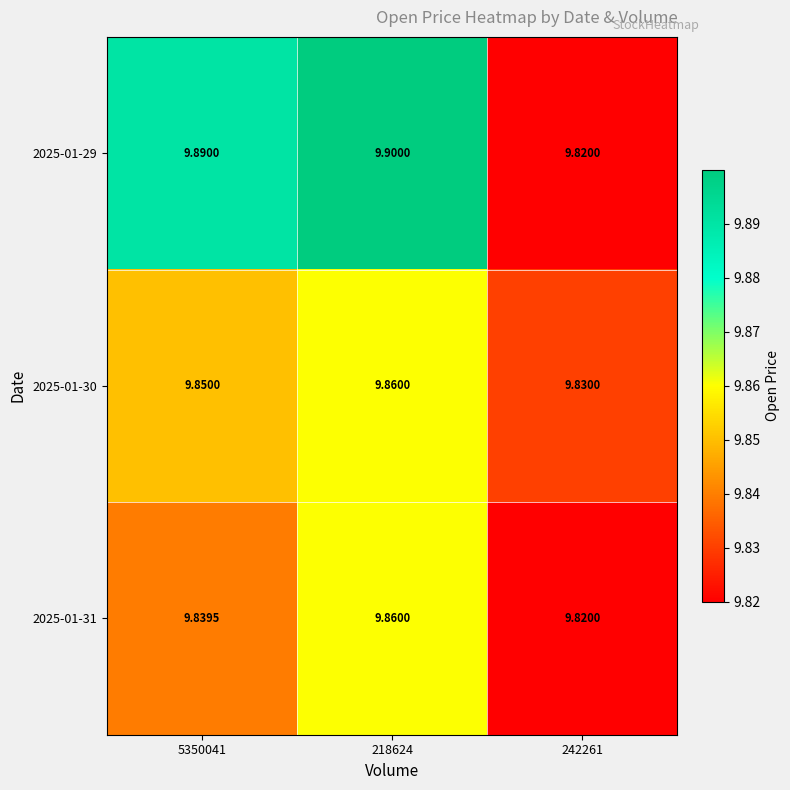

Which series has the widest spread of values?

2025-01-29